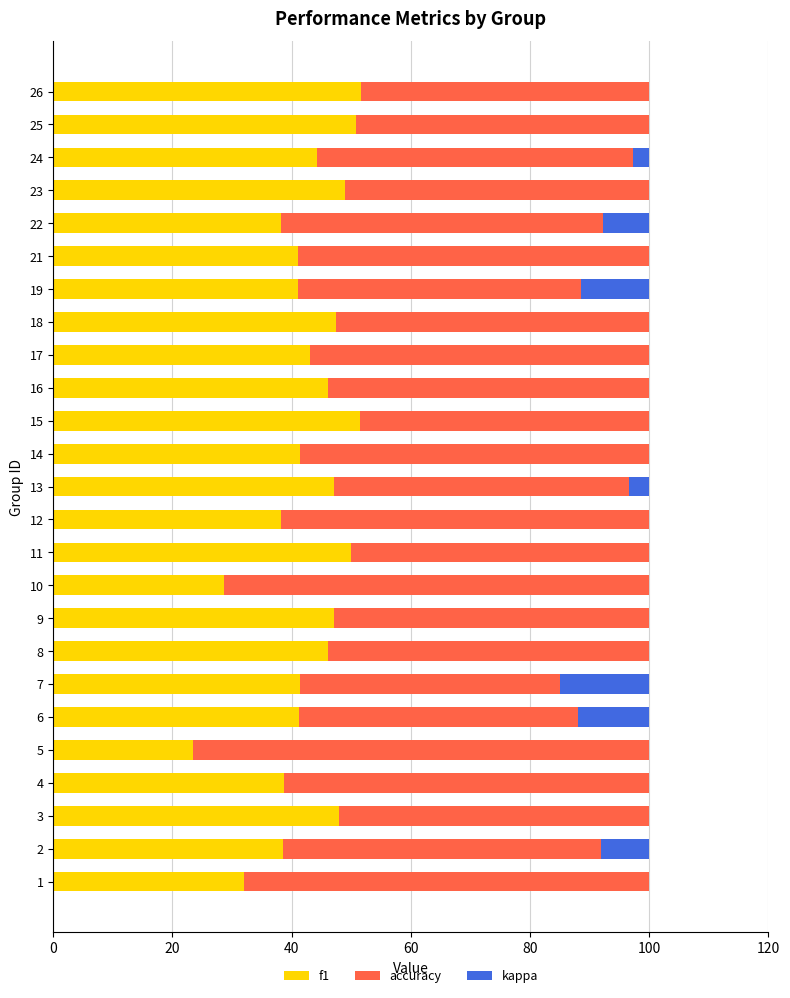

Is it true that f1 equals 55.2 at 14?

False